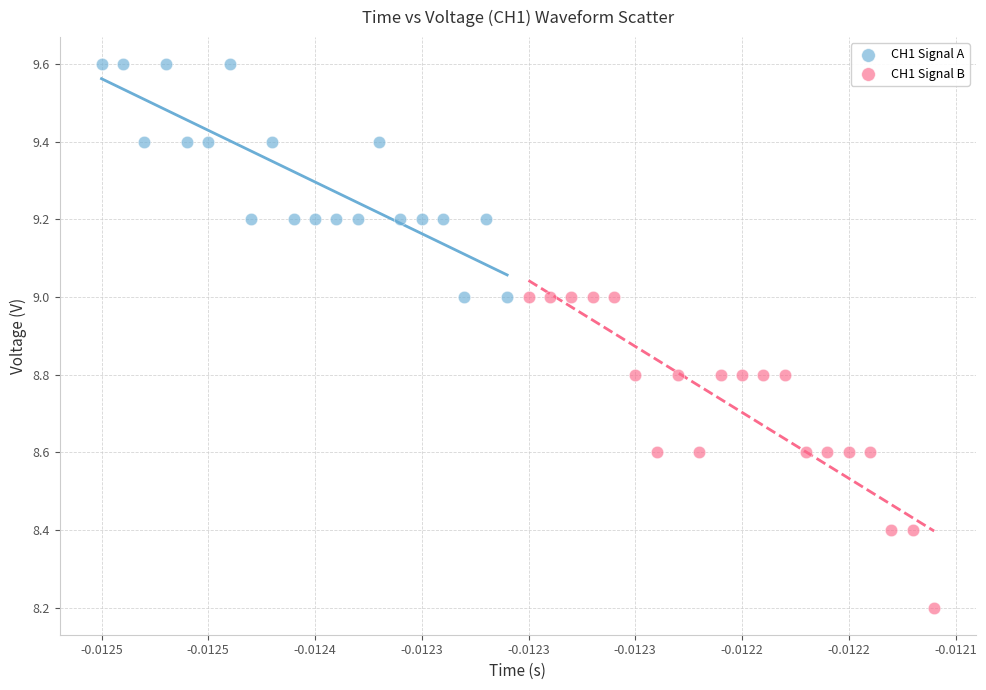

Which series reaches the maximum Y coordinate?

CH1 Signal A